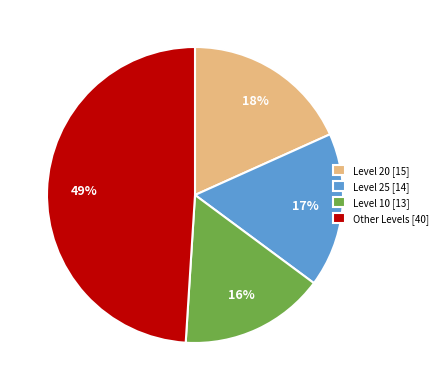

Which has a higher value, Other Levels [40] or Level 10 [13]?

Other Levels [40]